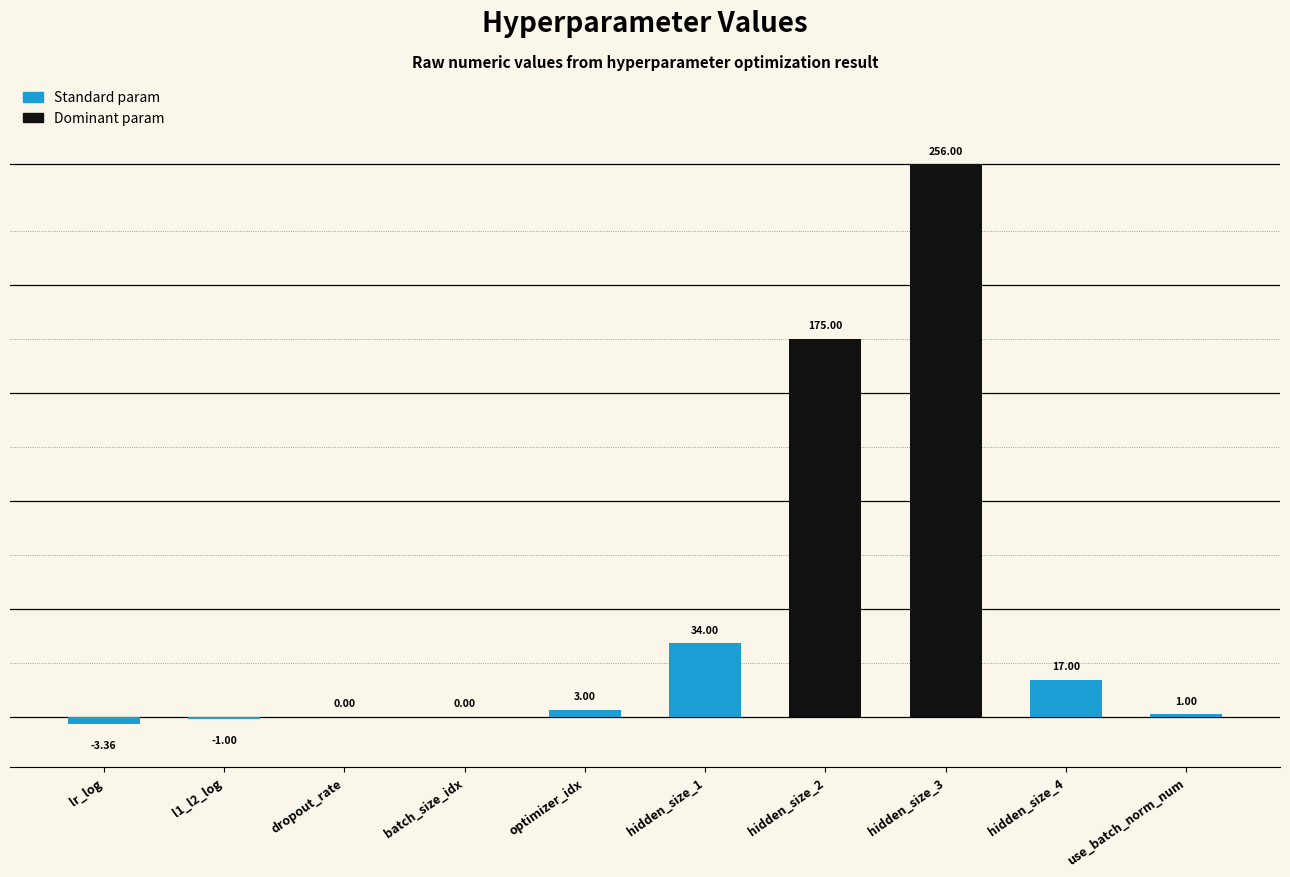

What value does the data have at hidden_size_3?

256.0